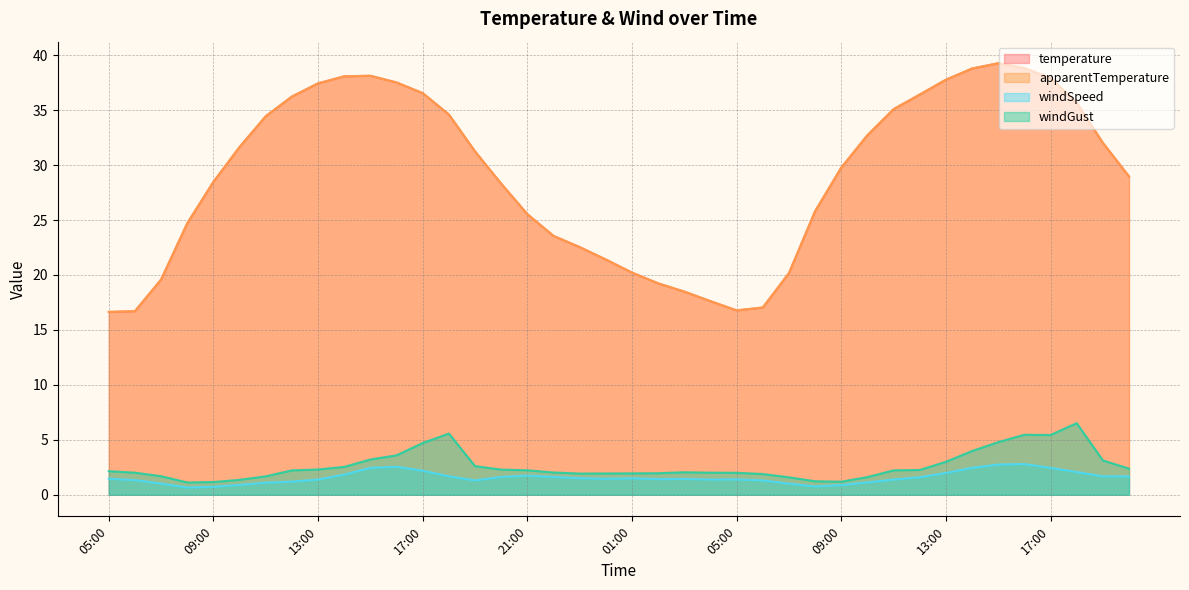

True or false: windGust and temperature cross at least once.

False